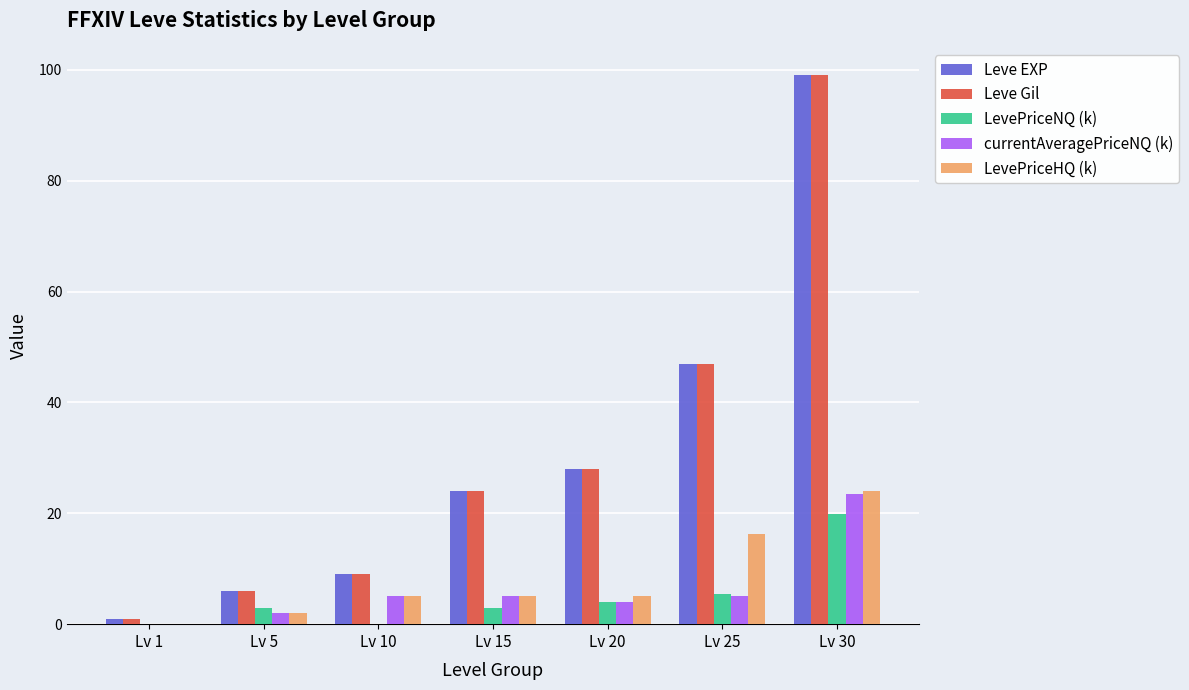

Which label corresponds to the largest value in the chart?

Lv 30